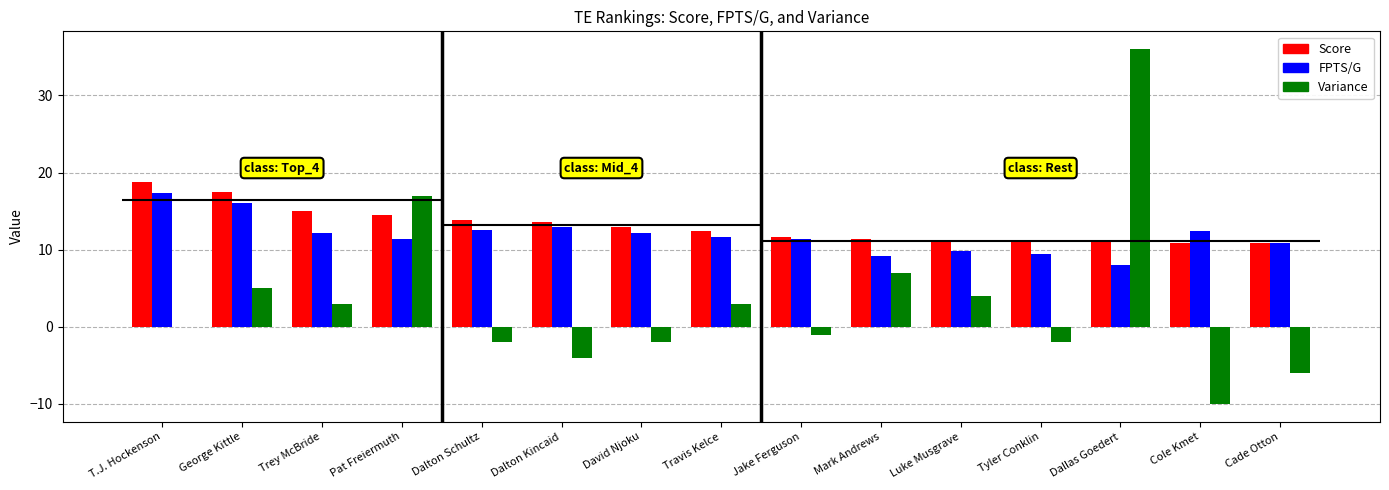

At which label does FPTS/G reach its peak?

T.J. Hockenson